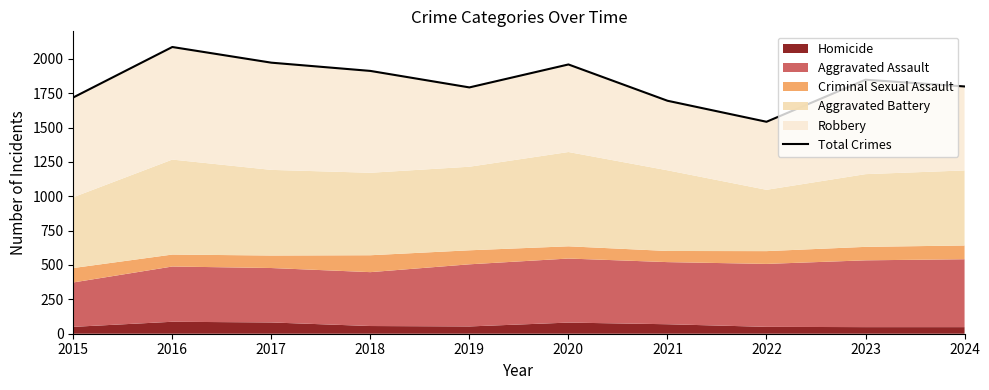

Reading left to right, transcribe all the data shown in this chart.

1719	2086	1972	1912	1792	1959	1695	1542	1848	1799